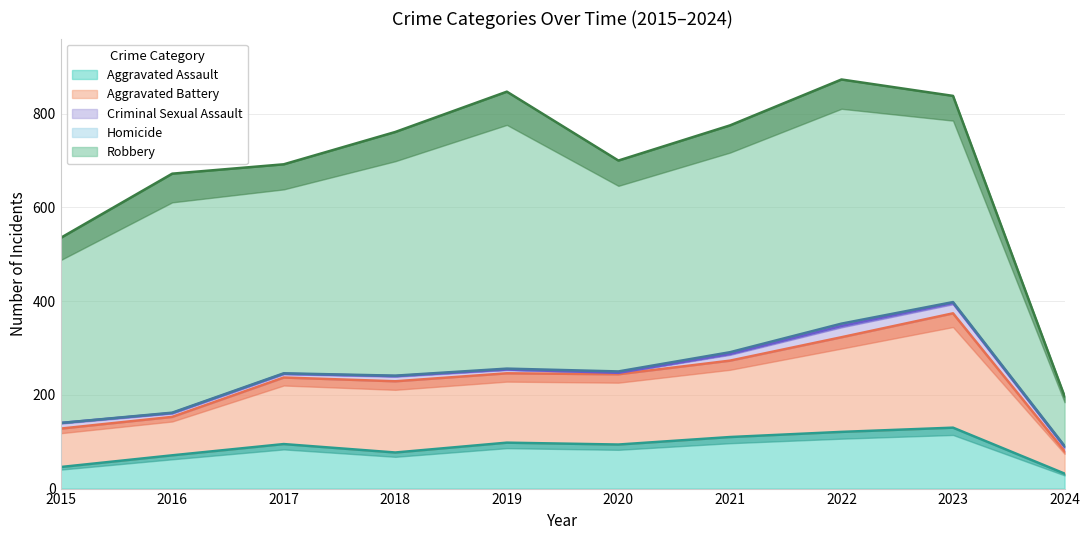

At which label is Aggravated Battery closest to 146?

2019